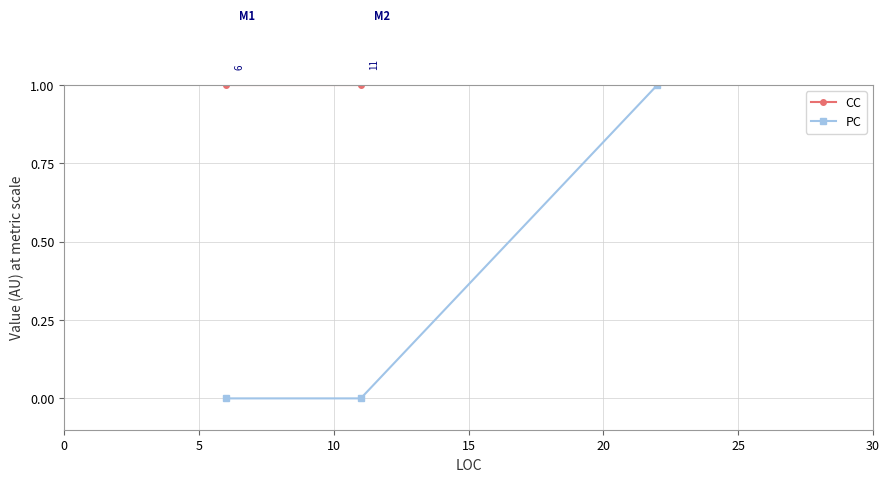

Count the PC values in the range 0 to 1.

3